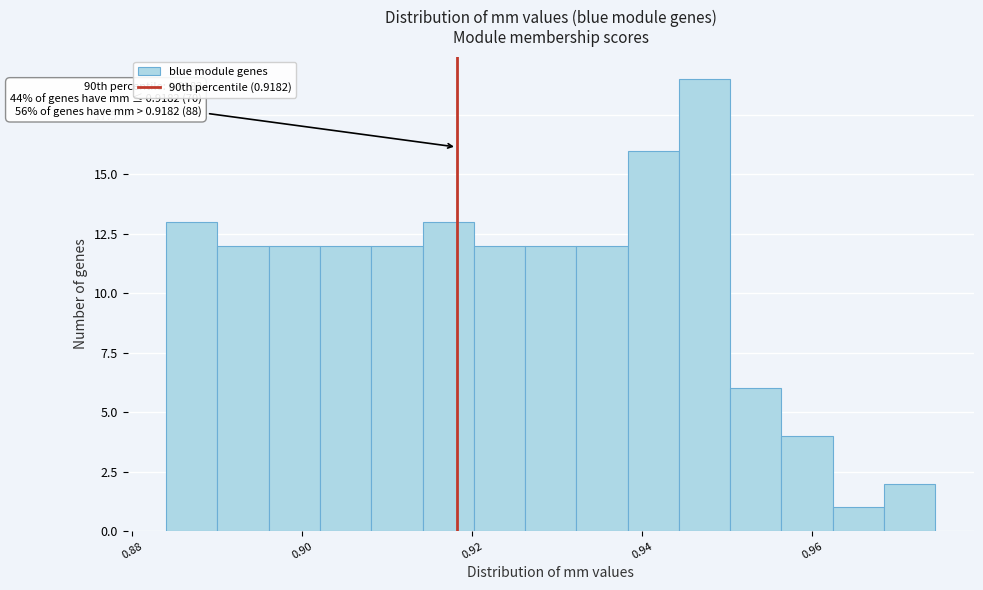

Around what value on the x-axis is the tallest bar? Give the approximate position of its centre, as read against the axis.

0.948